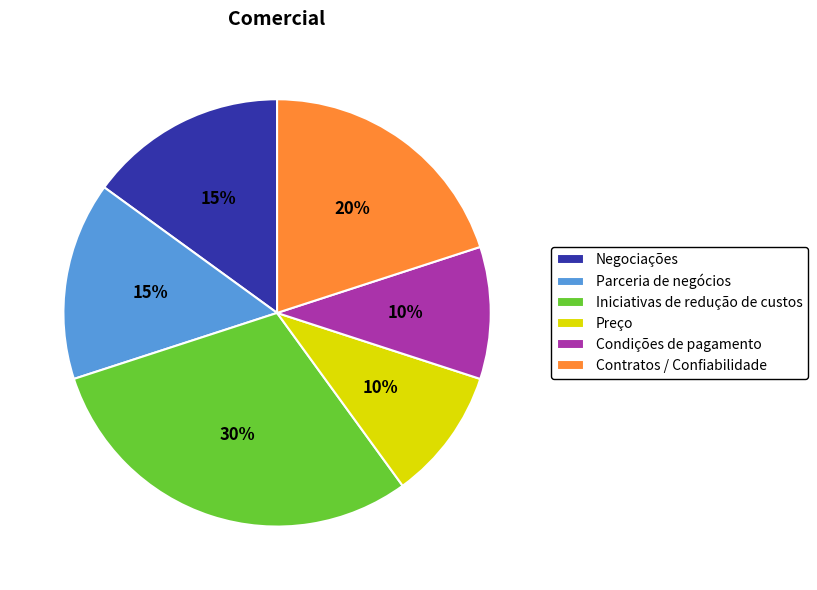

Which has a higher value, Condições de pagamento or Contratos / Confiabilidade?

Contratos / Confiabilidade